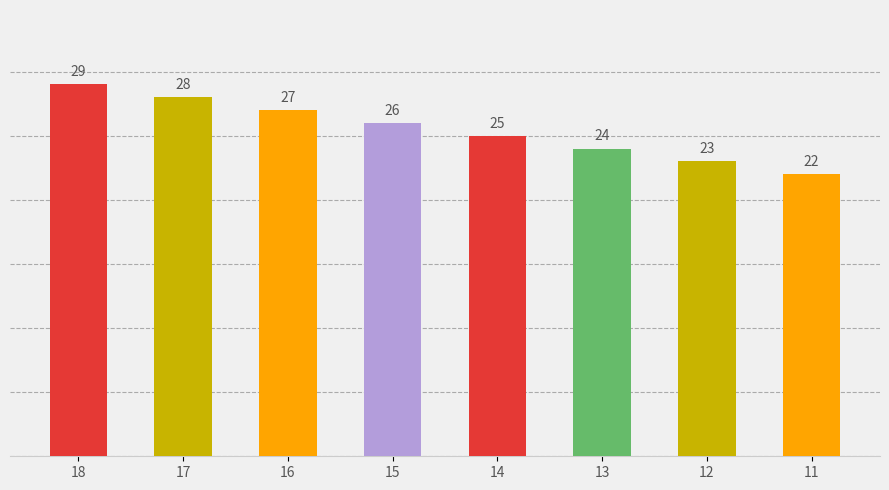

Where does the data first go above 26?

18